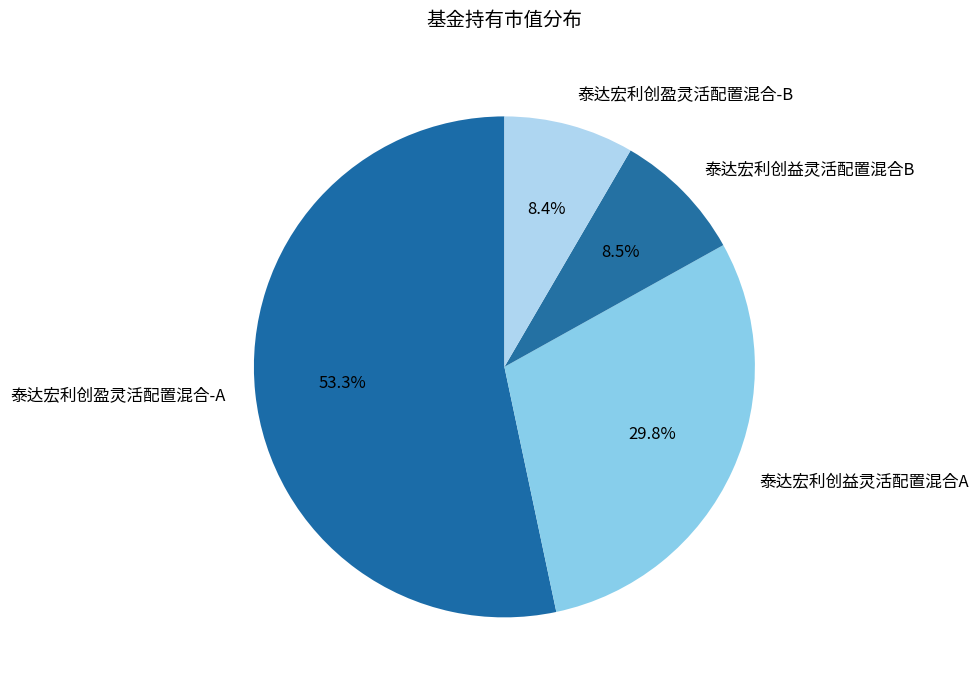

Which category has the biggest portion of the pie?

泰达宏利创盈灵活配置混合-A